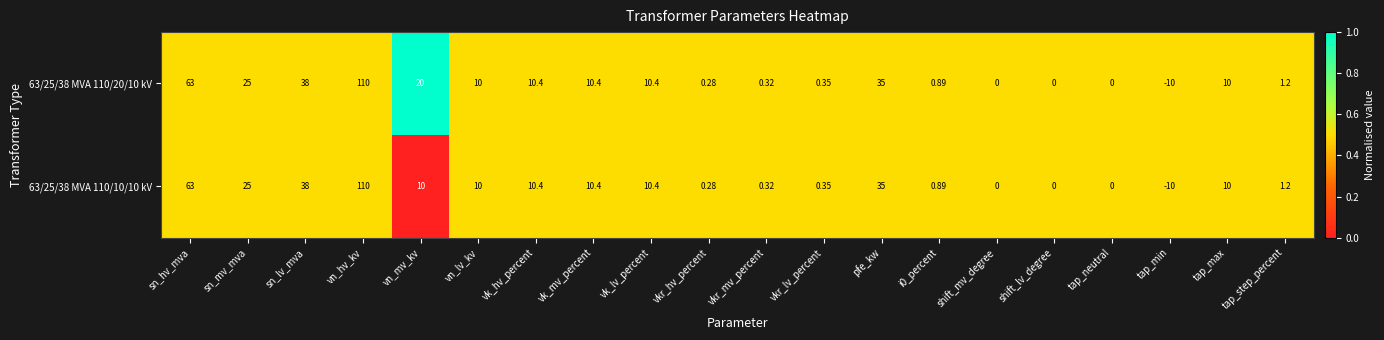

How many distinct data groups are displayed?

2